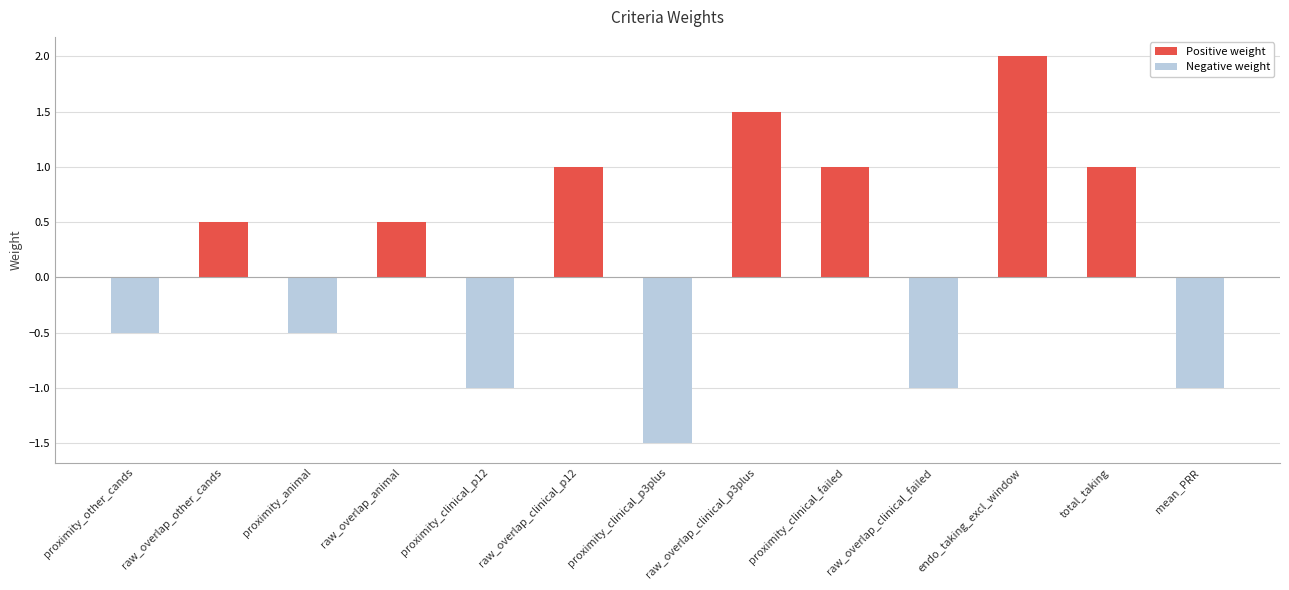

How many data points are above 0?

7